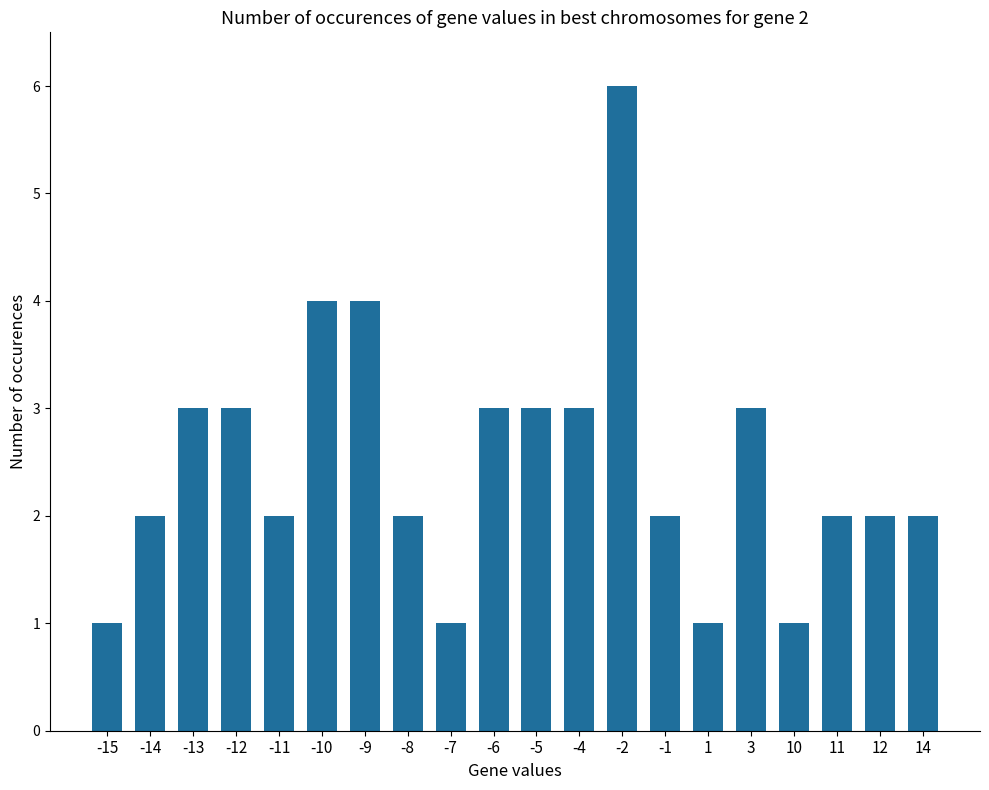

What is the sum of all values?

50